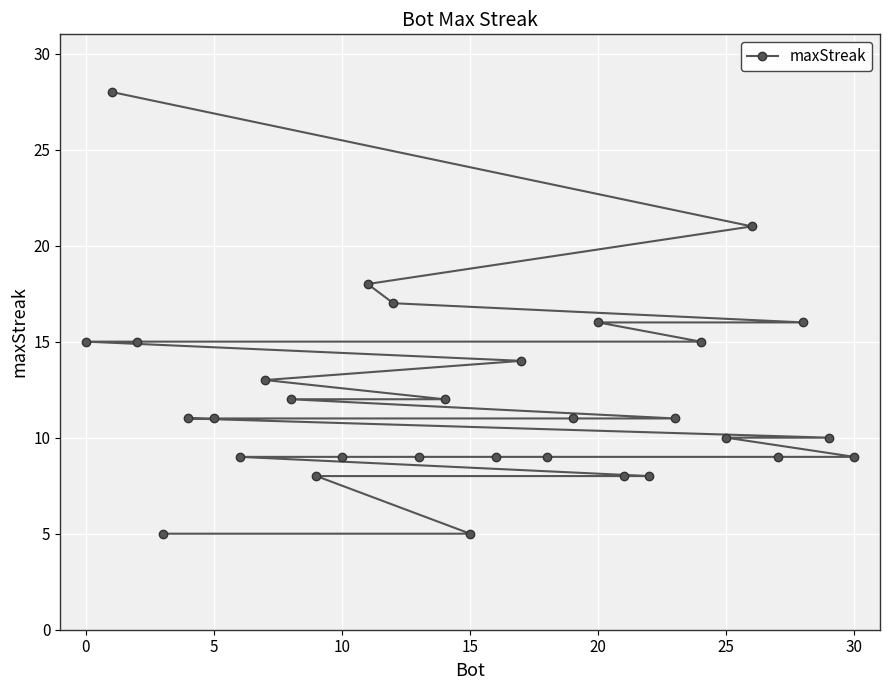

True or false: the data has more than 2 interior local peaks.

False